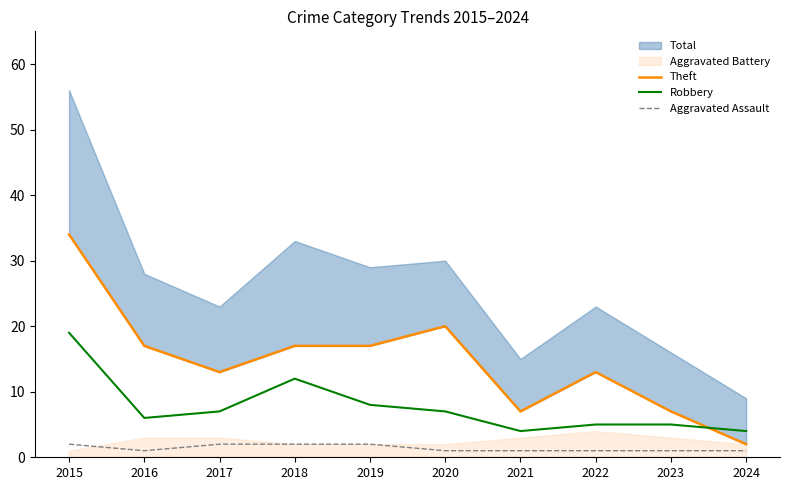

Is the value of Aggravated Assault at 2021 greater than the value of Robbery at 2021?

No